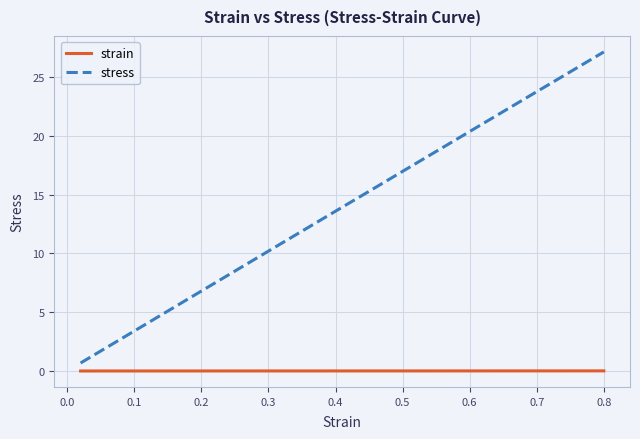

Is this an area chart (filled region under the line)?

No